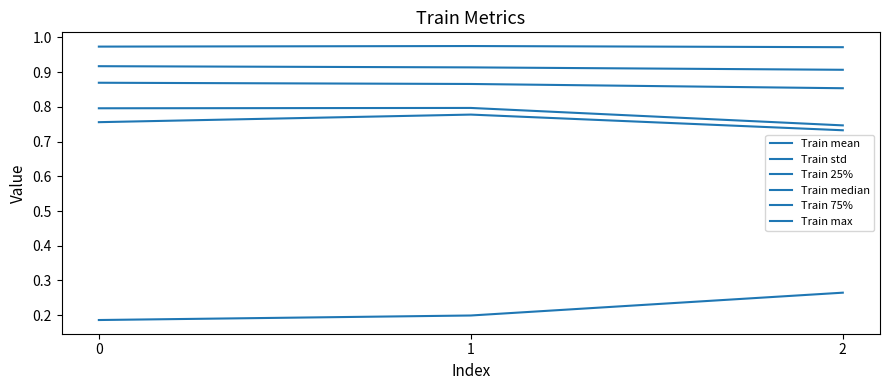

Is this an area chart (filled region under the line)?

No